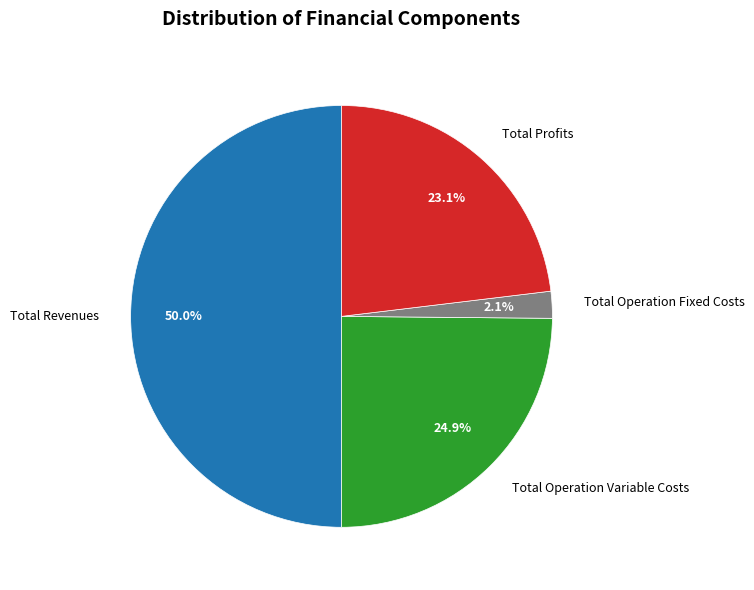

To the nearest percent, what portion does Total Profits represent?

23%